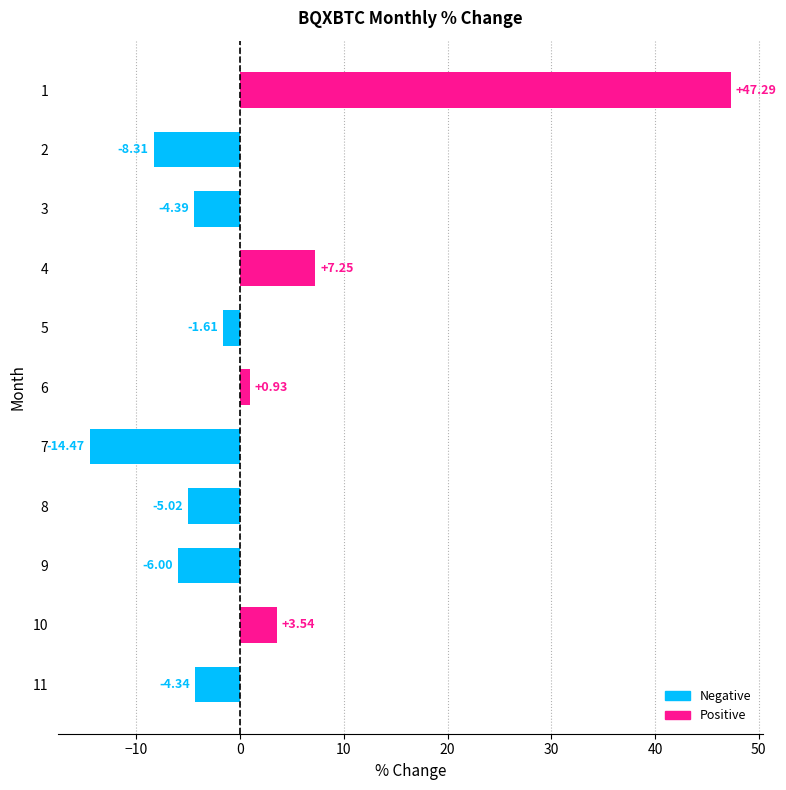

Which label corresponds to the smallest value in the chart?

7